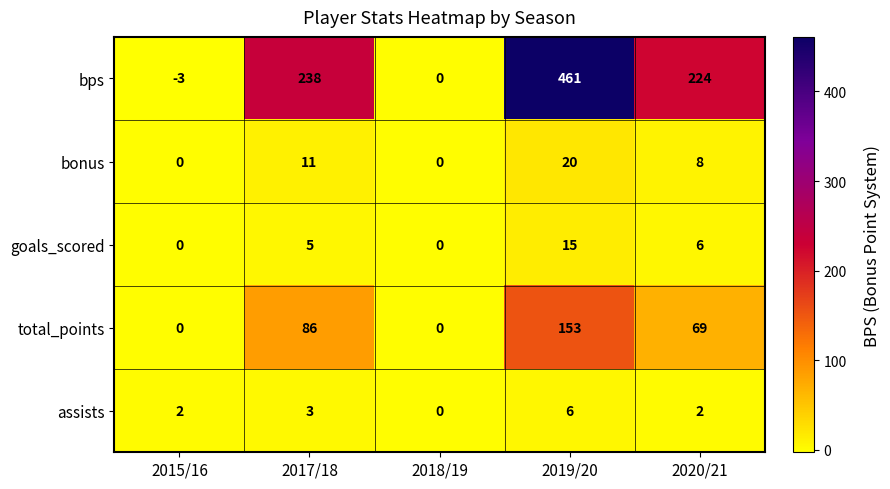

What is the greatest value displayed?

461